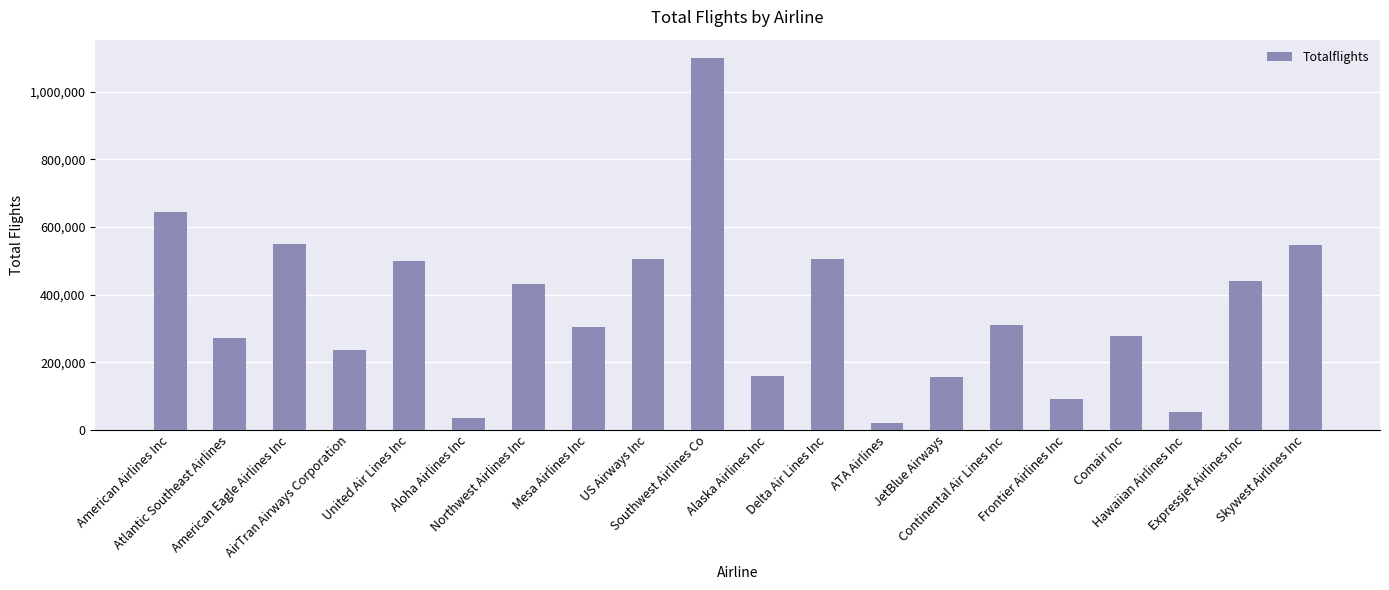

What is the approximate value at US Airways Inc, to the nearest 100?

504800